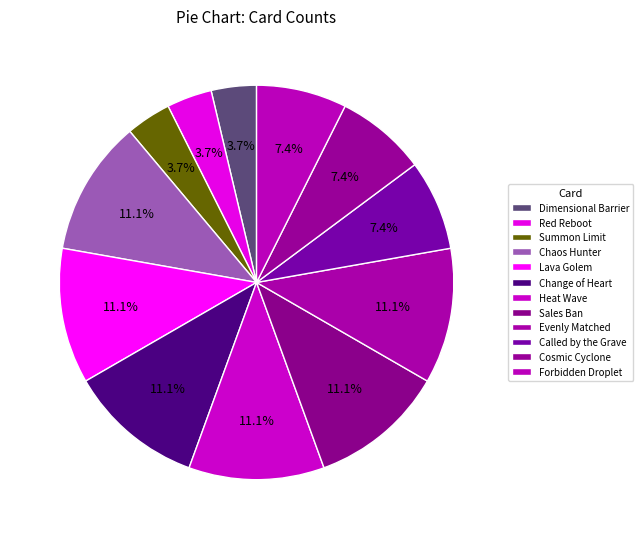

The Called by the Grave slice represents 7% of the pie. True or false?

True